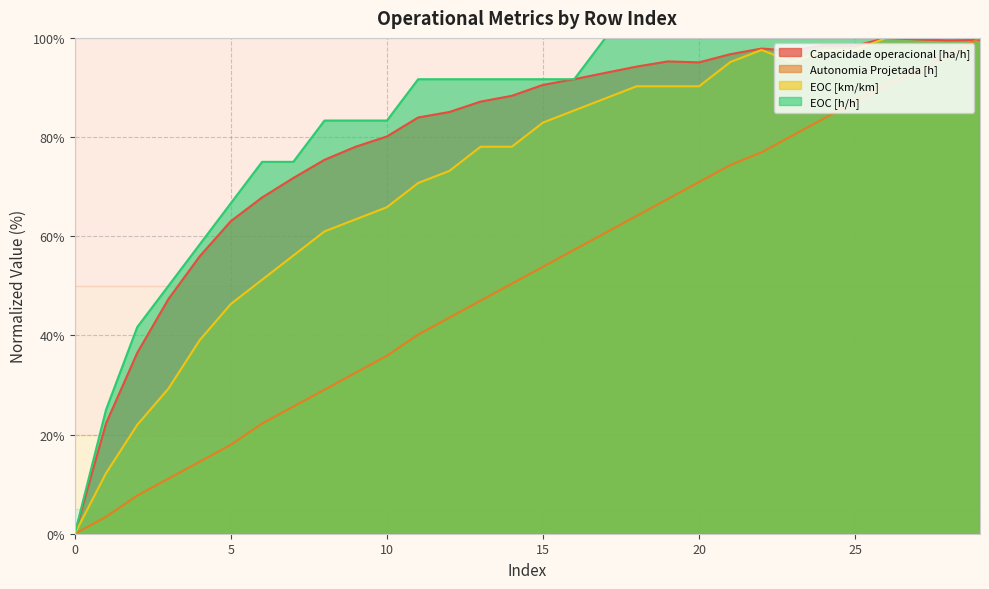

Reading right to left, extract all data points from this chart.

Capacidade operacional [ha/h]: 99.6	99.5	99.7	100.0	98.4	98.5	97.4	97.8	96.7	95.1	95.3	94.2	93.0	91.7	90.5	88.3	87.2	85.1	83.9	80.1	78.1	75.4	71.7	67.8	63.0	55.9	47.3	36.5	22.2	0.0
Autonomia Projetada [h]: 100.0	96.6	93.2	90.6	87.2	83.8	80.3	76.9	74.4	70.9	67.5	64.1	60.7	57.3	53.8	50.4	47.0	43.6	40.2	35.9	32.5	29.1	25.6	22.2	17.9	14.5	11.1	7.7	3.4	0.0
EOC [km/km]: 100.0	100.0	100.0	100.0	97.6	97.6	95.1	97.6	95.1	90.2	90.2	90.2	87.8	85.4	82.9	78.0	78.0	73.2	70.7	65.9	63.4	61.0	56.1	51.2	46.3	39.0	29.3	22.0	12.2	0.0
EOC [h/h]: 100.0	100.0	100.0	100.0	100.0	100.0	100.0	100.0	100.0	100.0	100.0	100.0	100.0	91.7	91.7	91.7	91.7	91.7	91.7	83.3	83.3	83.3	75.0	75.0	66.7	58.3	50.0	41.7	25.0	0.0